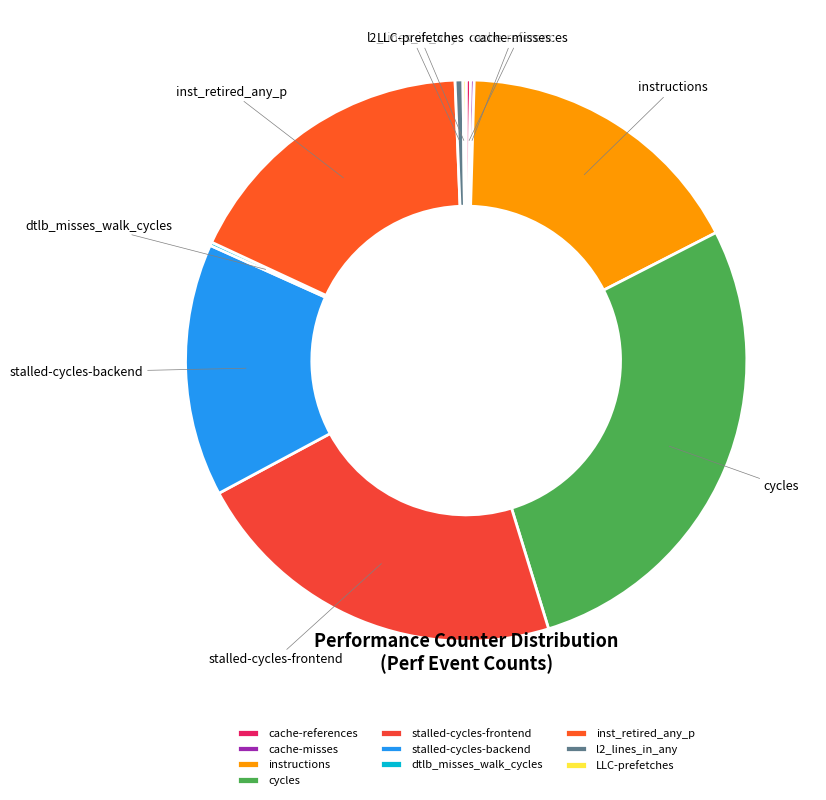

True or false: stalled-cycles-frontend accounts for 9% of the total.

False